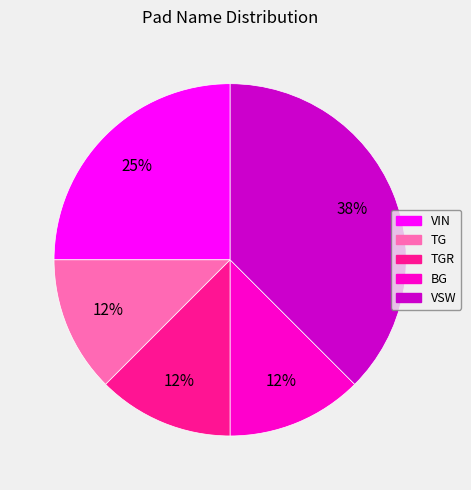

Does any single category account for the majority?

No